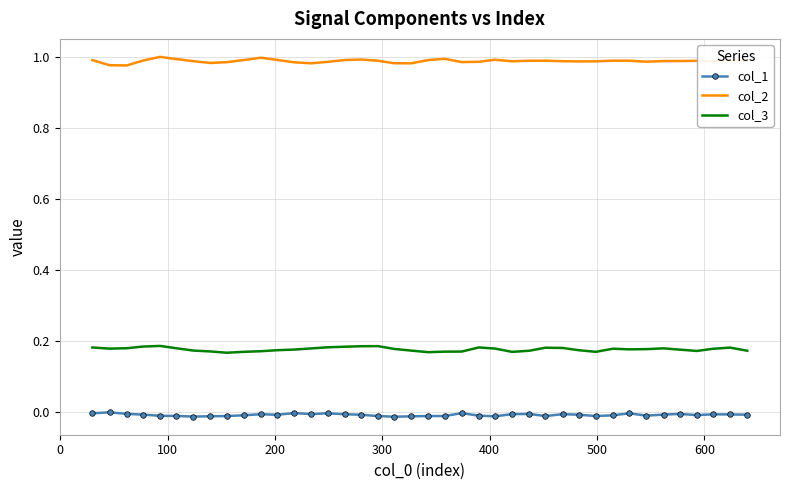

Which series has the largest total across all categories?

col_2